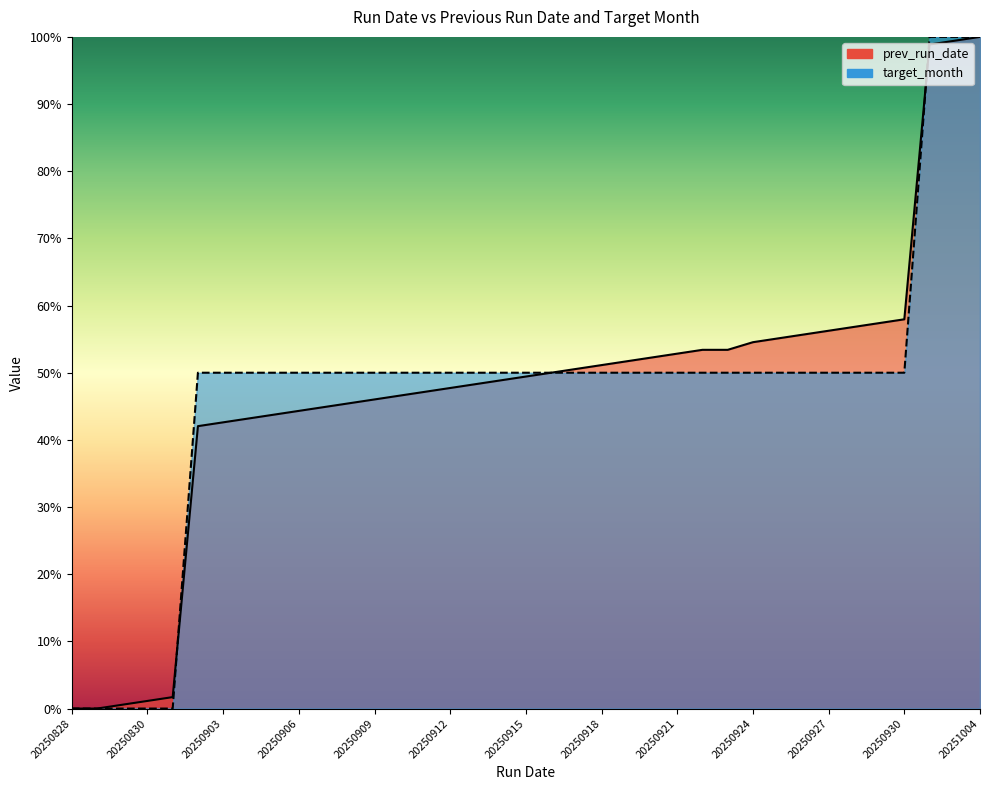

Which series has the largest range (max minus min)?

prev_run_date